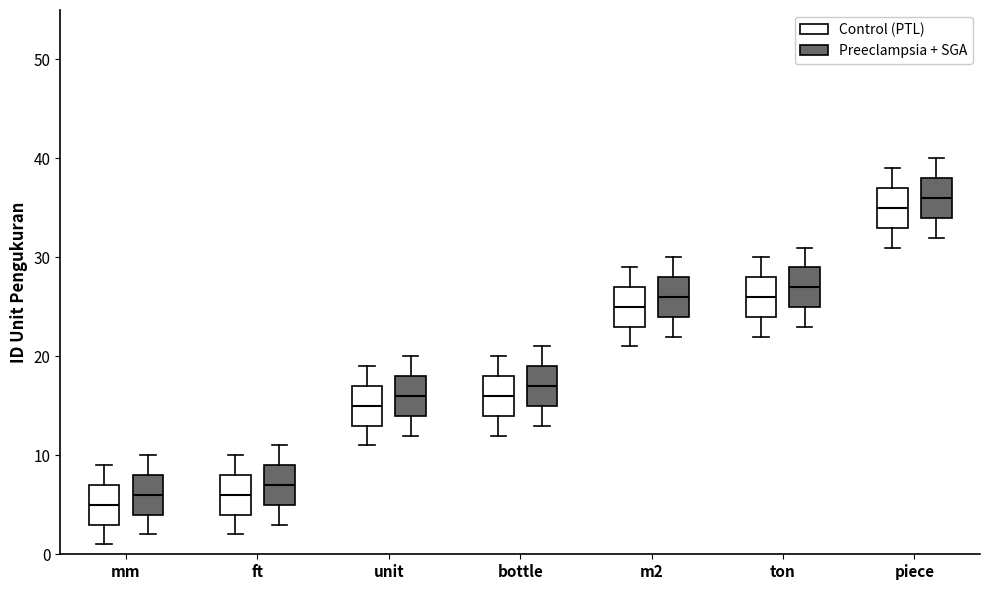

Reading left to right, transcribe this box plot: for each box, give where its median line is, the range the box spans, and where its two whiskers end, as read against the y-axis. The values are not printed on the chart, so give them approximately, as read against the axis.

mm (Control (PTL)): median 5, box 3 to 7, whiskers 1 to 9
mm (Preeclampsia + SGA): median 6, box 4 to 8, whiskers 2 to 10
ft (Control (PTL)): median 6, box 4 to 8, whiskers 2 to 10
ft (Preeclampsia + SGA): median 7, box 5 to 9, whiskers 3 to 11
unit (Control (PTL)): median 15, box 13 to 17, whiskers 11 to 19
unit (Preeclampsia + SGA): median 16, box 14 to 18, whiskers 12 to 20
bottle (Control (PTL)): median 16, box 14 to 18, whiskers 12 to 20
bottle (Preeclampsia + SGA): median 17, box 15 to 19, whiskers 13 to 21
m2 (Control (PTL)): median 25, box 23 to 27, whiskers 21 to 29
m2 (Preeclampsia + SGA): median 26, box 24 to 28, whiskers 22 to 30
ton (Control (PTL)): median 26, box 24 to 28, whiskers 22 to 30
ton (Preeclampsia + SGA): median 27, box 25 to 29, whiskers 23 to 31
piece (Control (PTL)): median 35, box 33 to 37, whiskers 31 to 39
piece (Preeclampsia + SGA): median 36, box 34 to 38, whiskers 32 to 40